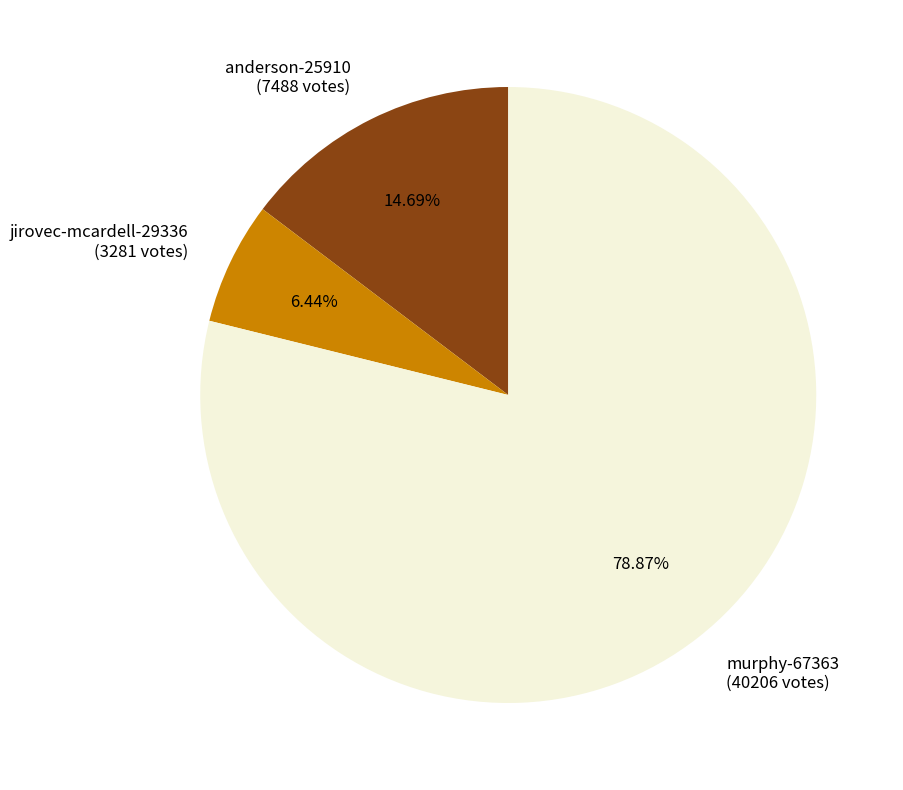

What is the ratio of the value at anderson-25910 to the value at jirovec-mcardell-29336?

2.3